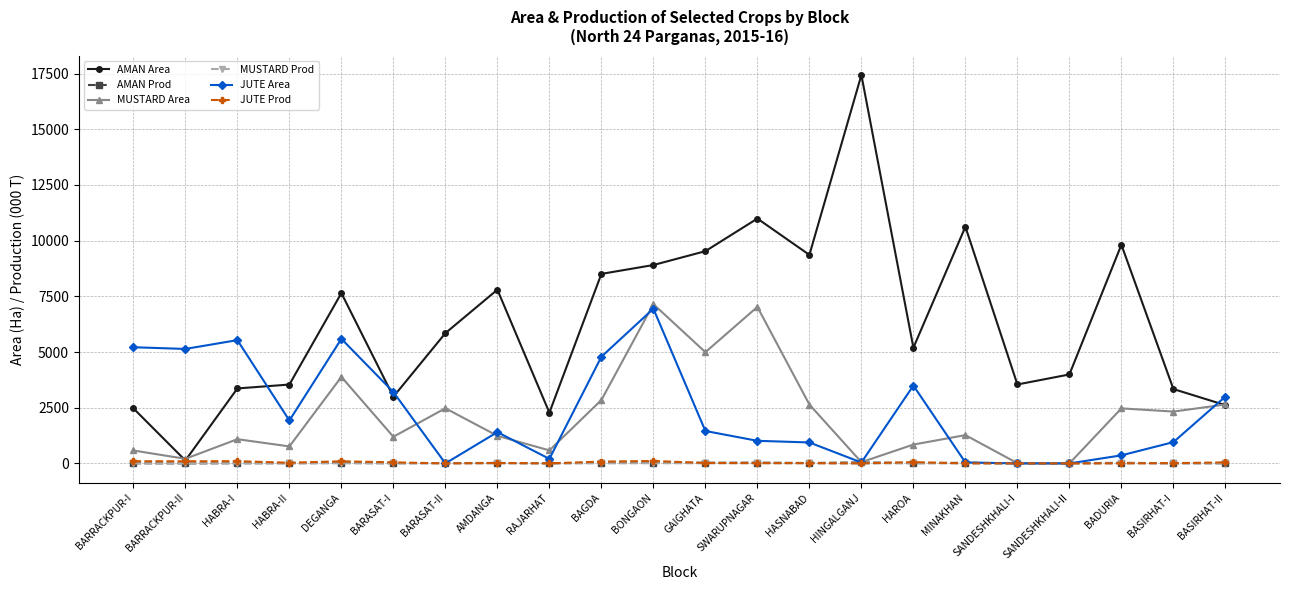

What is the highest value of the AMAN Area series?

17439.0